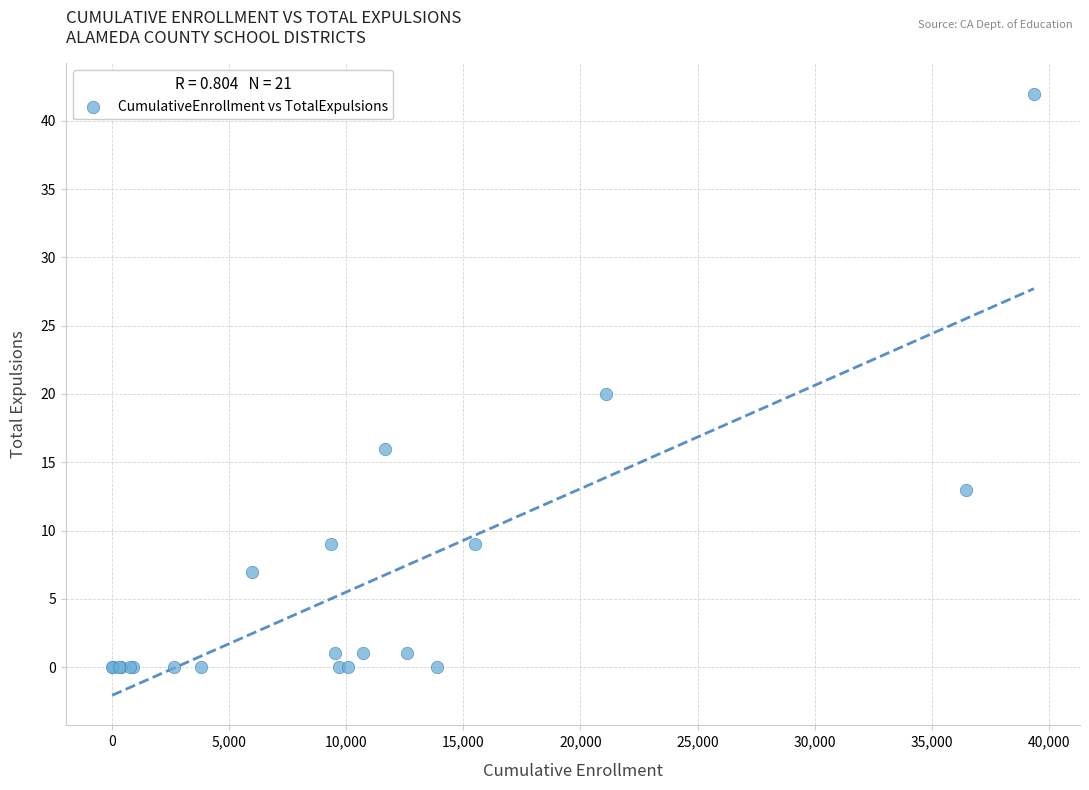

What Y value in the scatter plot is closest to 21?

20